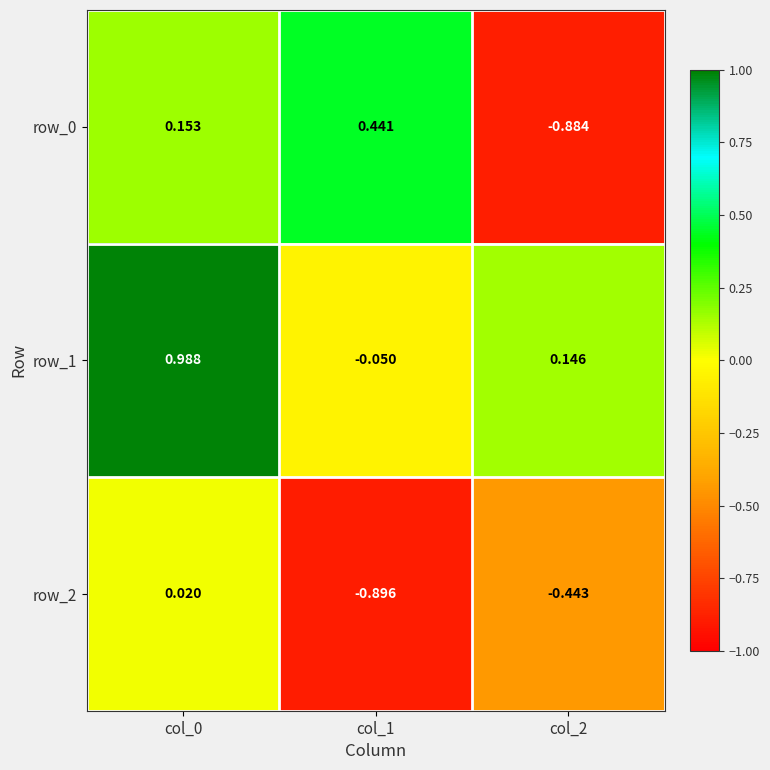

The value of row_2 at col_1 is -0.9. True or false?

True